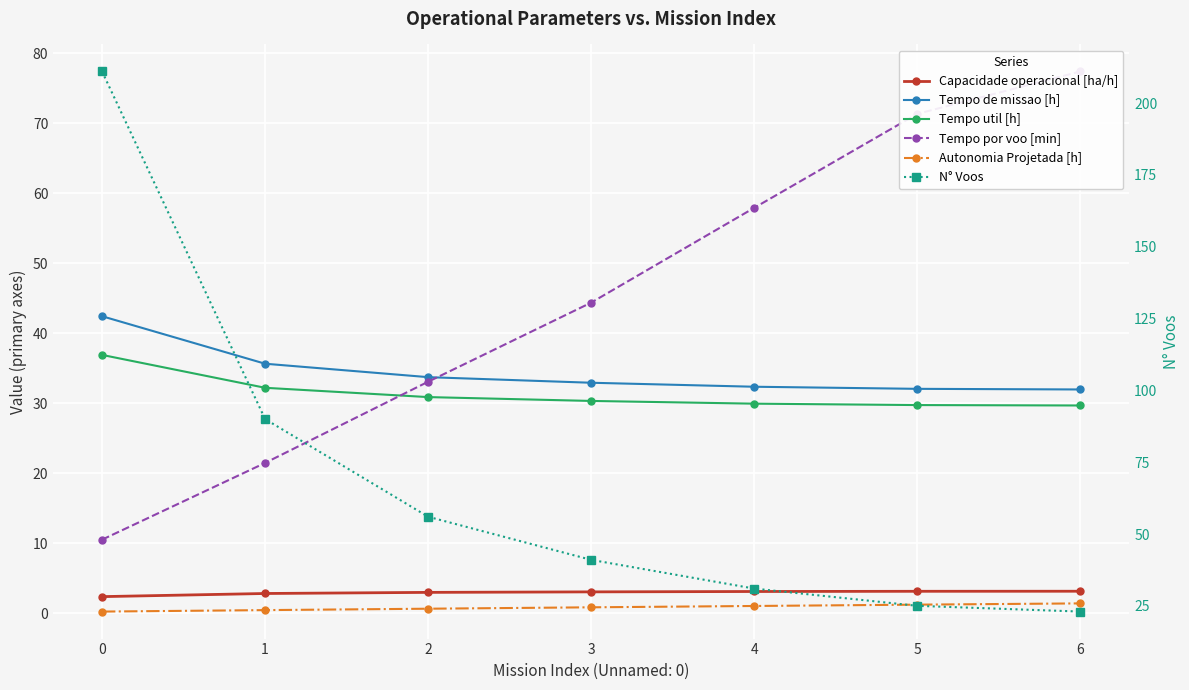

The Autonomia Projetada [h] series shows 0.5 at 6. True or false?

False